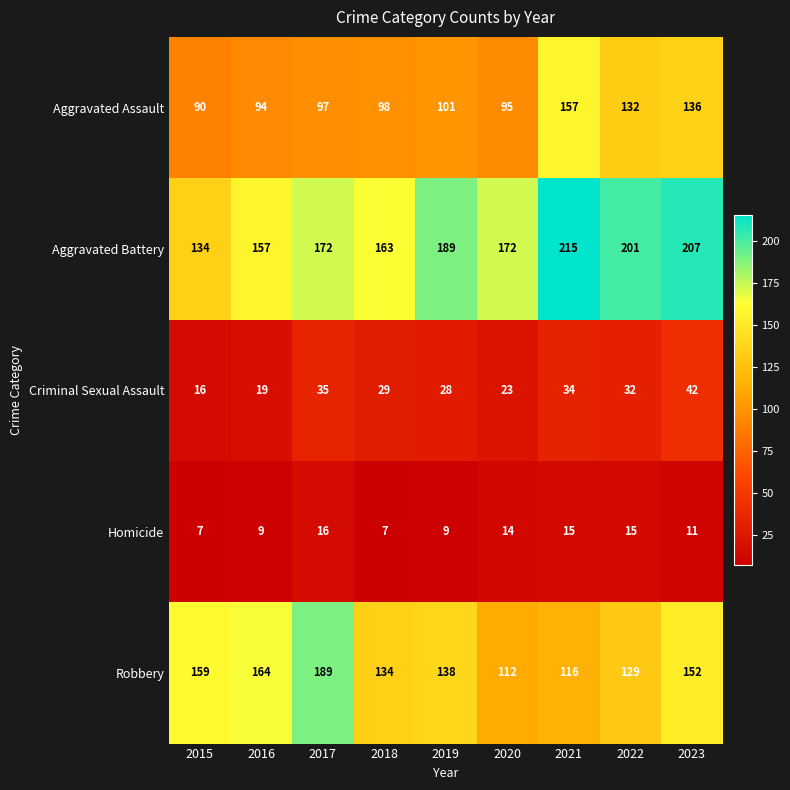

What is the greatest value displayed?

215